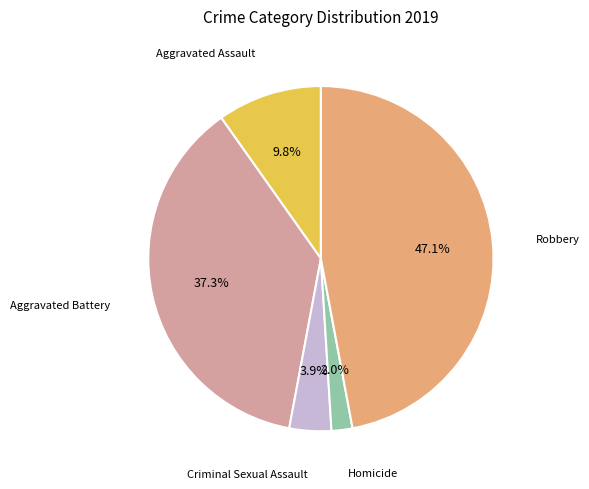

To the nearest percent, what is the difference between the largest and smallest slice percentages?

45%